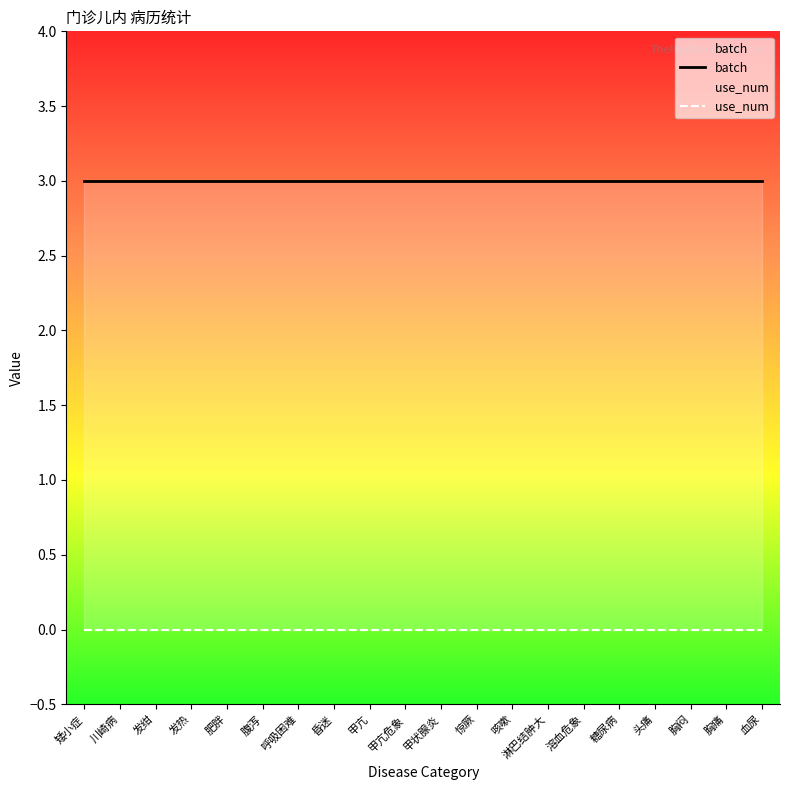

Which has a higher value, 惊厥 or 咳嗽?

惊厥